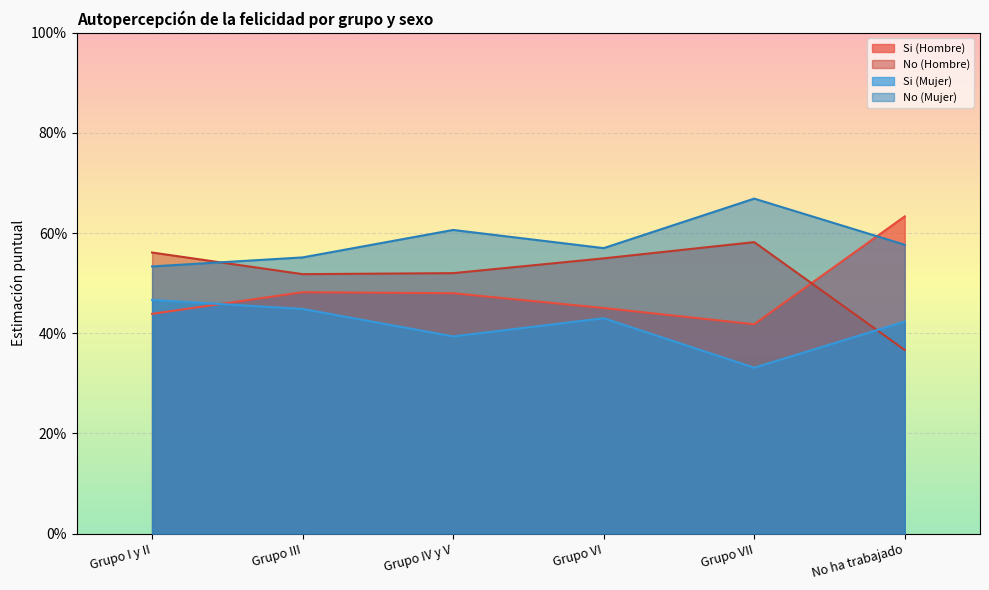

How many lines are shown in the chart?

4